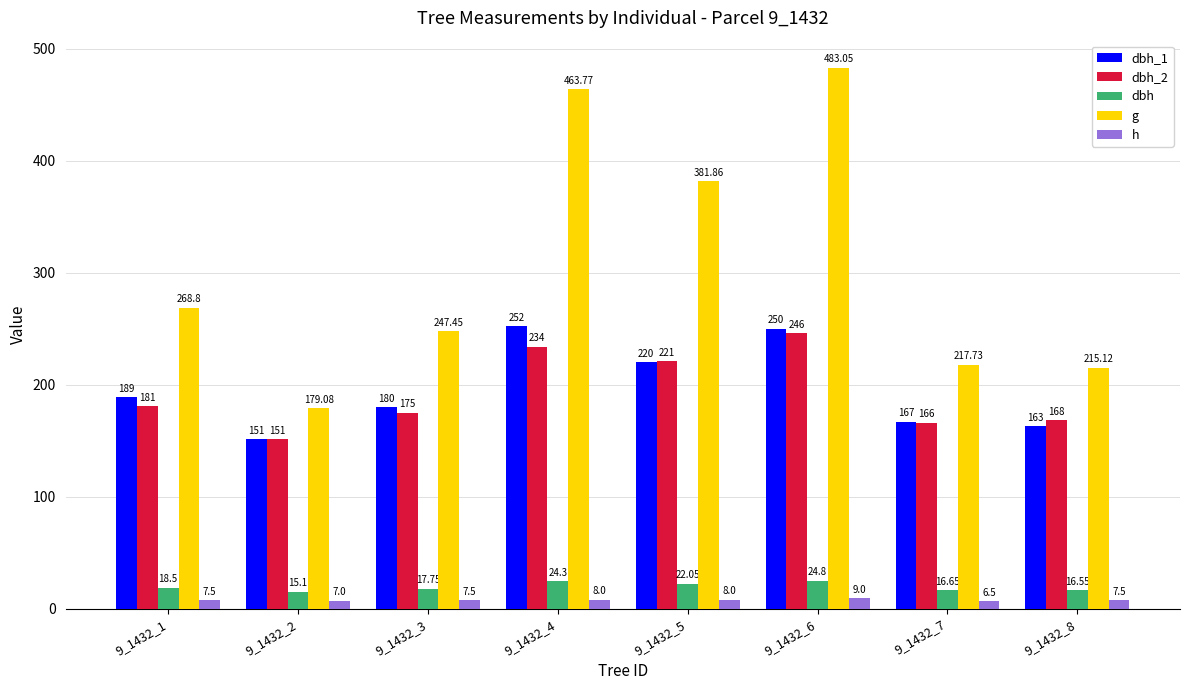

What is the lowest value of the dbh series?

15.1